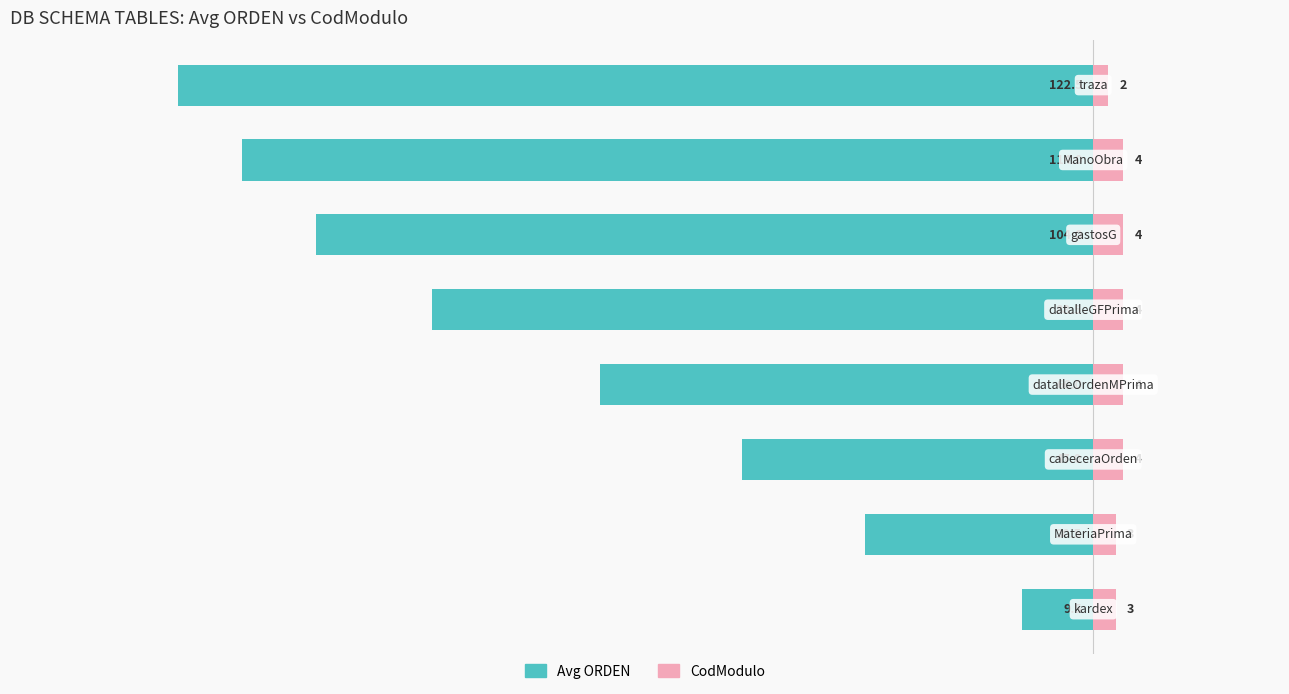

What are all the series names shown in the legend?

Avg ORDEN, CodModulo